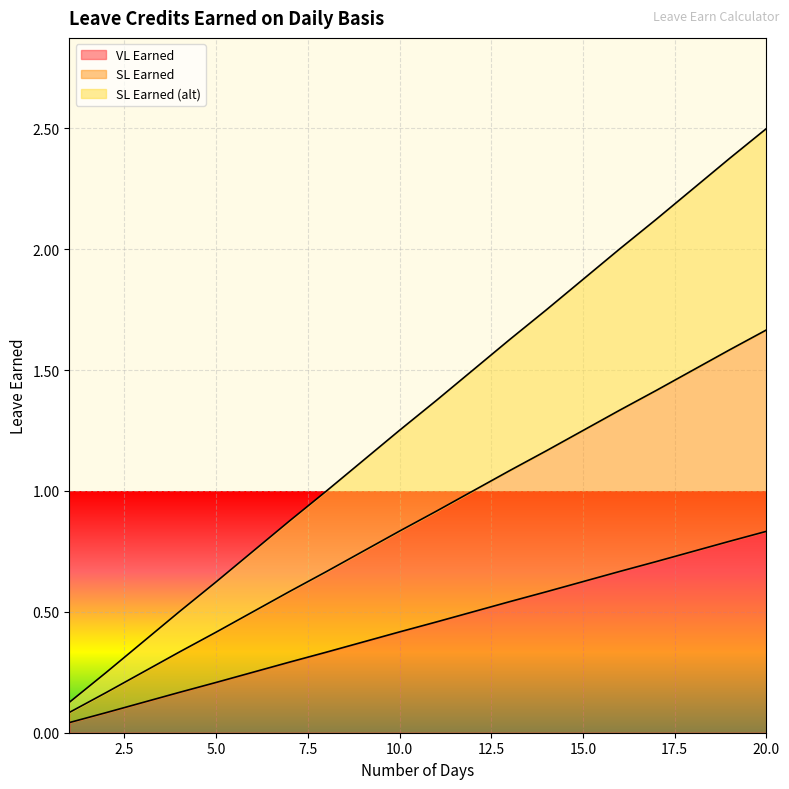

Where is SL Earned nearest to the value 0?

1